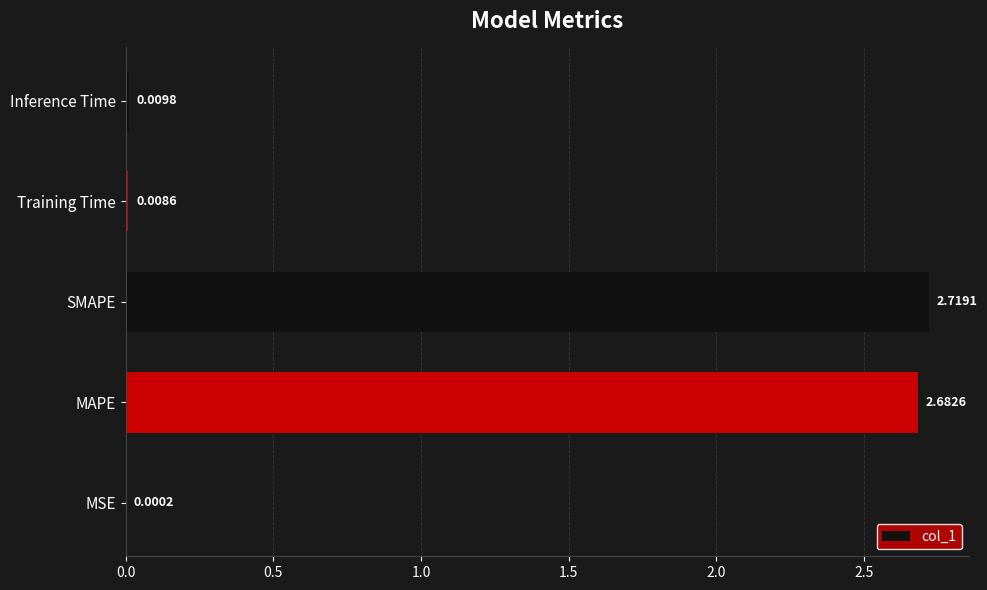

Between MSE and MAPE, which is larger?

MAPE